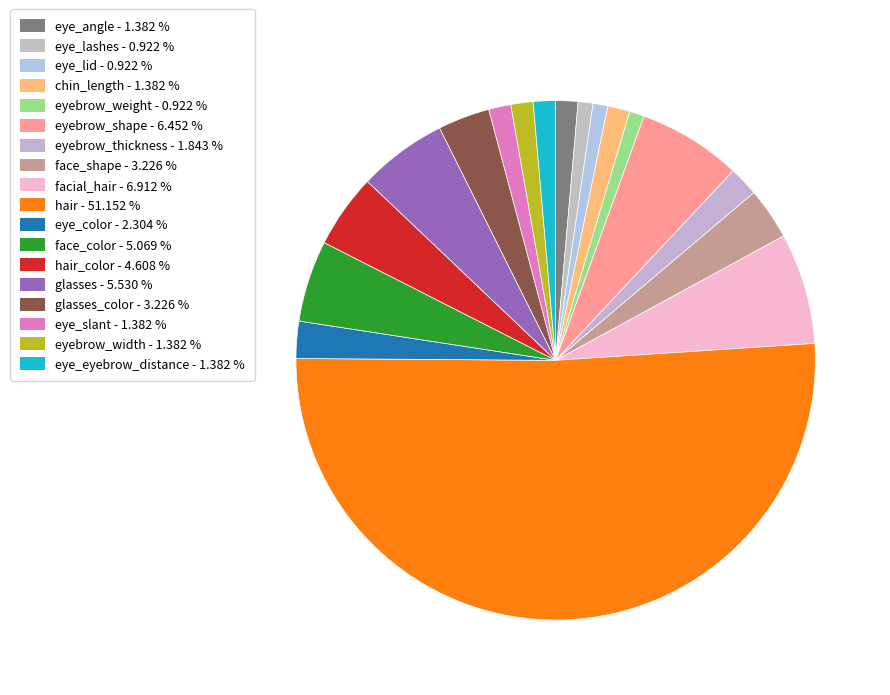

How many segments does this pie chart have?

18